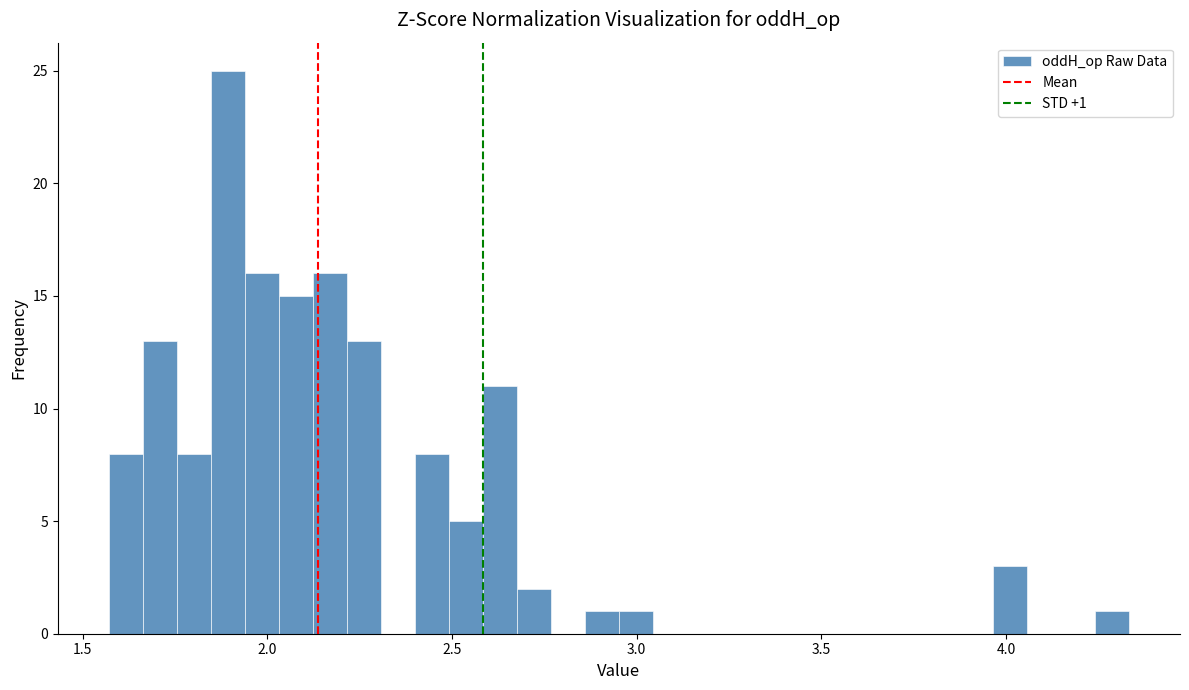

Around what value on the x-axis is the tallest bar? Give the approximate position of its centre, as read against the axis.

1.90